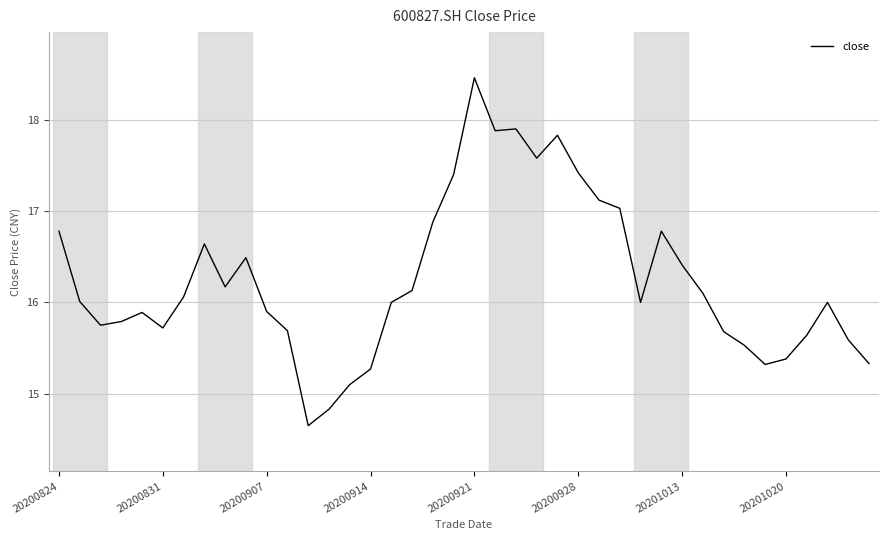

What is the difference between the maximum and minimum values?

3.8